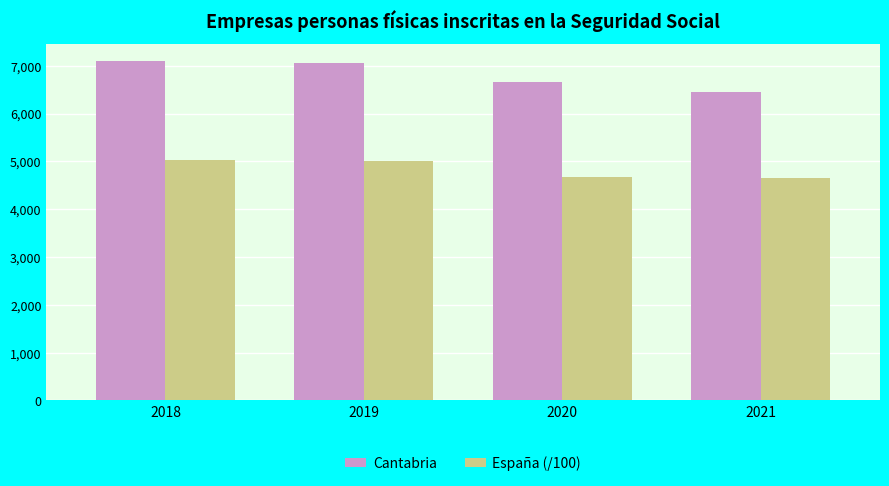

What is the sum of all España (/100) values?

19356.5